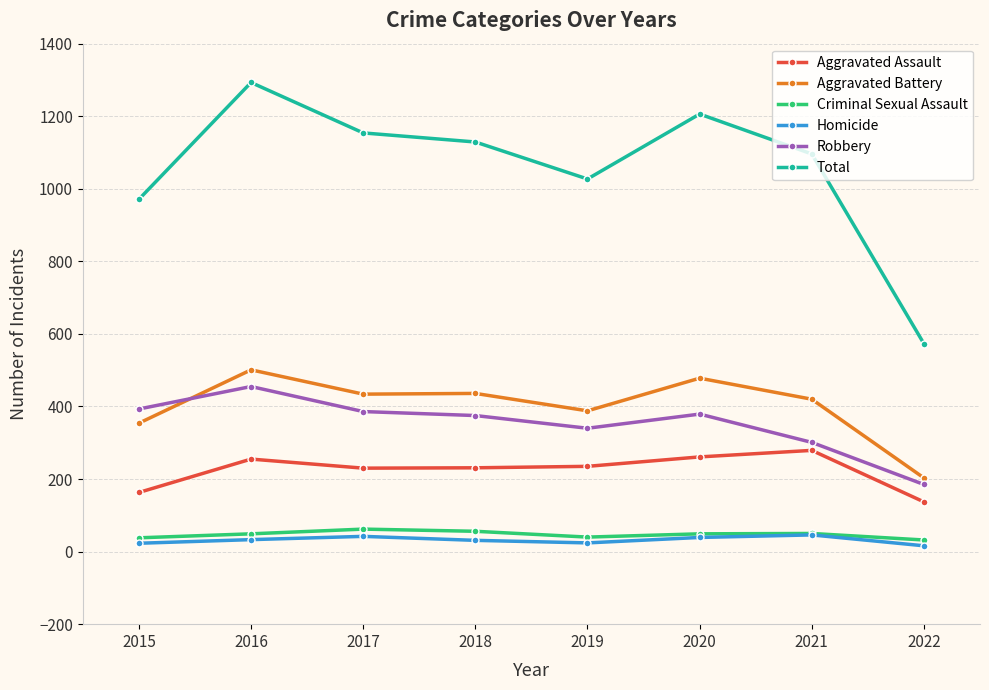

What is the approximate value of Aggravated Battery at 2022, to the nearest 10?

200